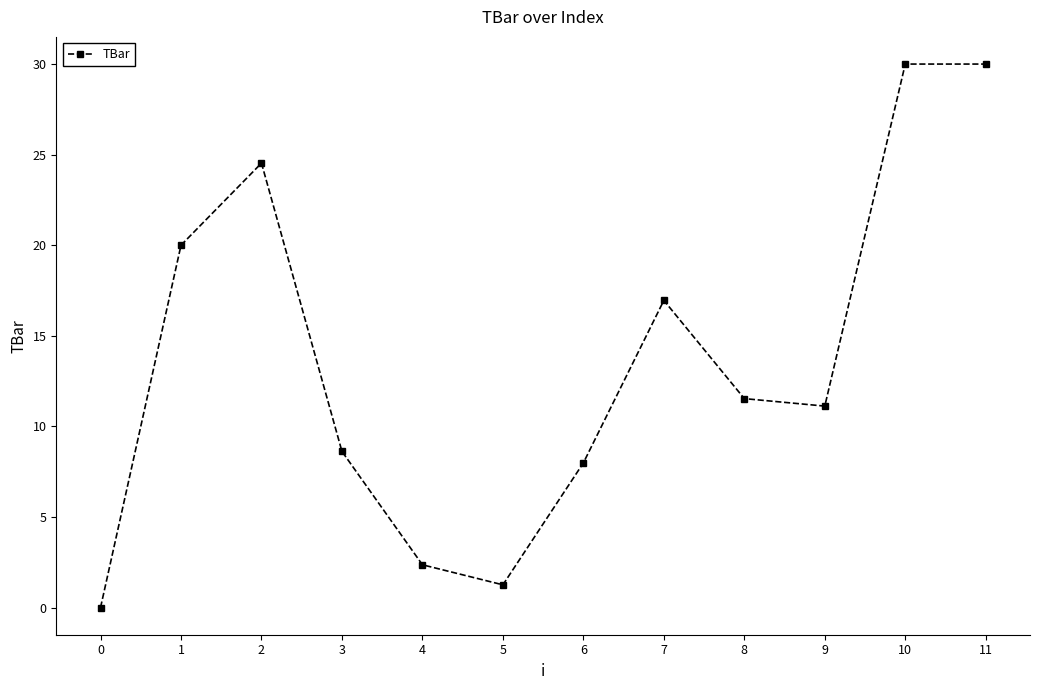

What is the ratio of the value at 5 to the value at 7?

0.1